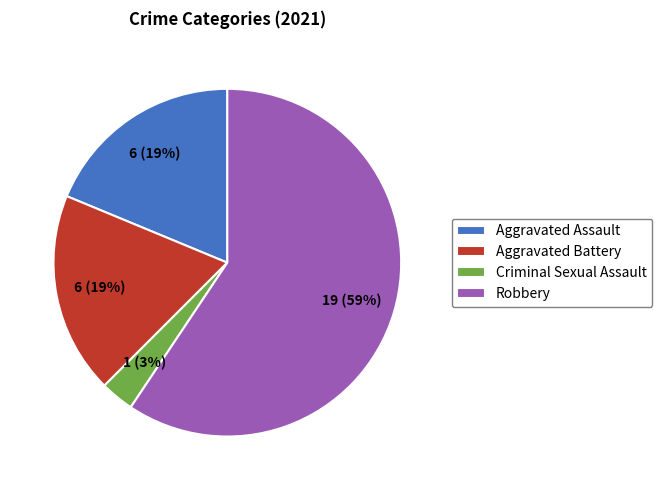

Is the sum of Criminal Sexual Assault and Aggravated Assault greater than half?

No